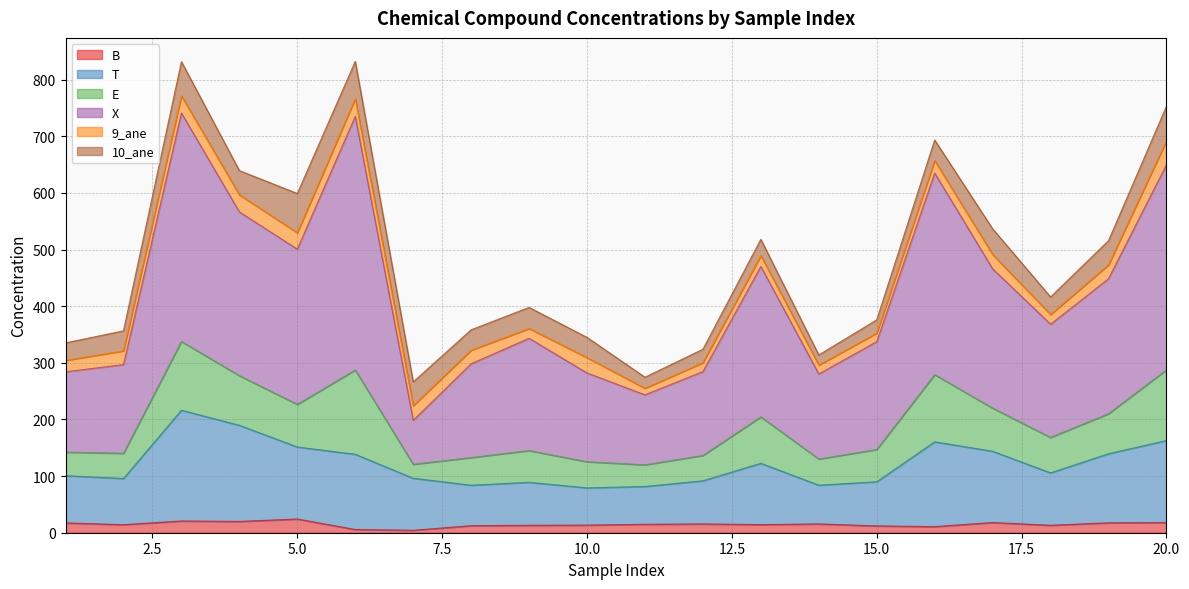

How many data points in B are above 14?

12